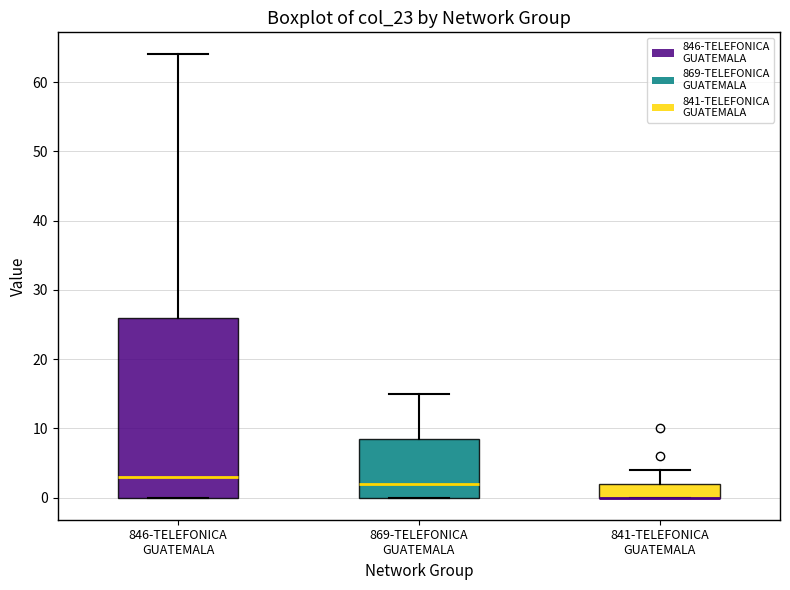

Where does the median line of the box for 846-TELEFONICA GUATEMALA sit on the y-axis? The values are not printed on the chart, so give them approximately, as read against the axis.

3